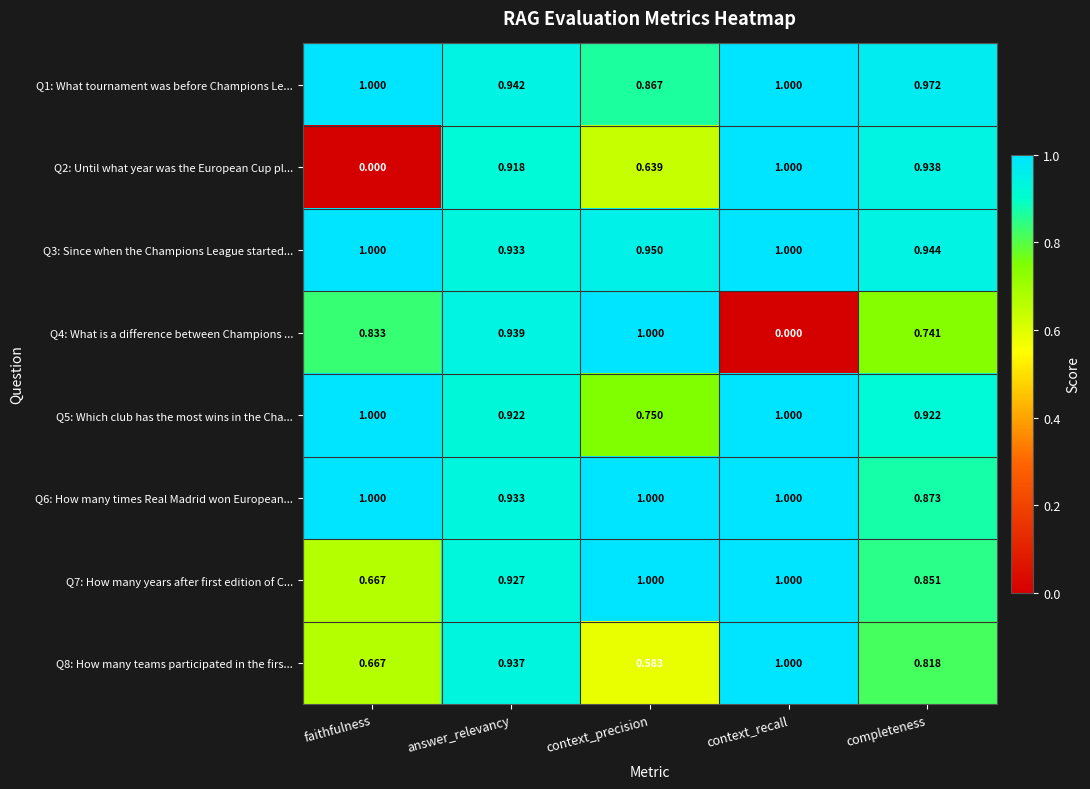

At which category is the sum across all series the highest?

answer_relevancy